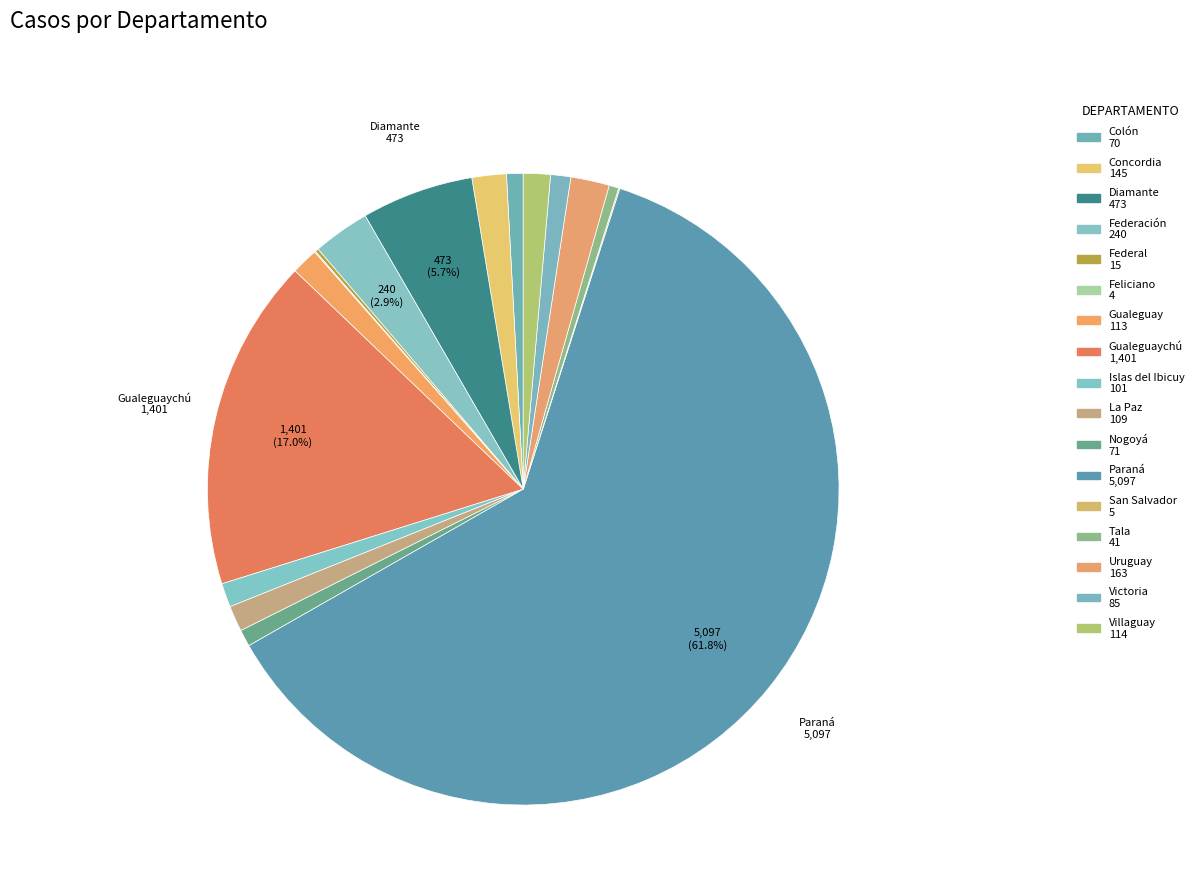

Which category has the smallest portion of the pie?

Feliciano